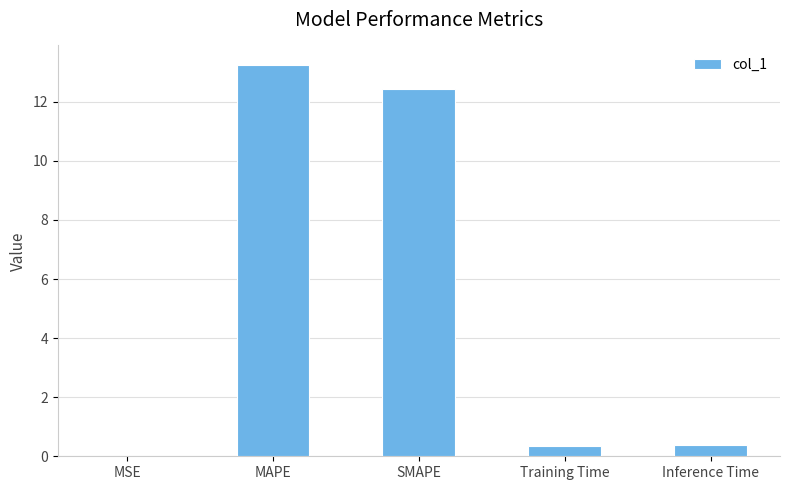

What is the sum of all values?

26.4